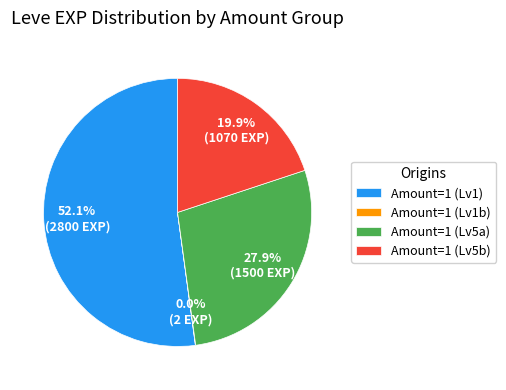

Is the sum of Amount=1 (Lv1) and Amount=1 (Lv5b) greater than half?

Yes